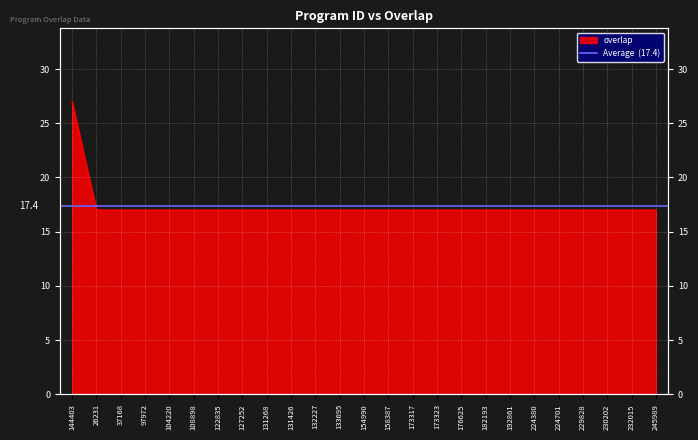

Reading left to right, list all the values displayed in this chart.

27	17	17	17	17	17	17	17	17	17	17	17	17	17	17	17	17	17	17	17	17	17	17	17	17